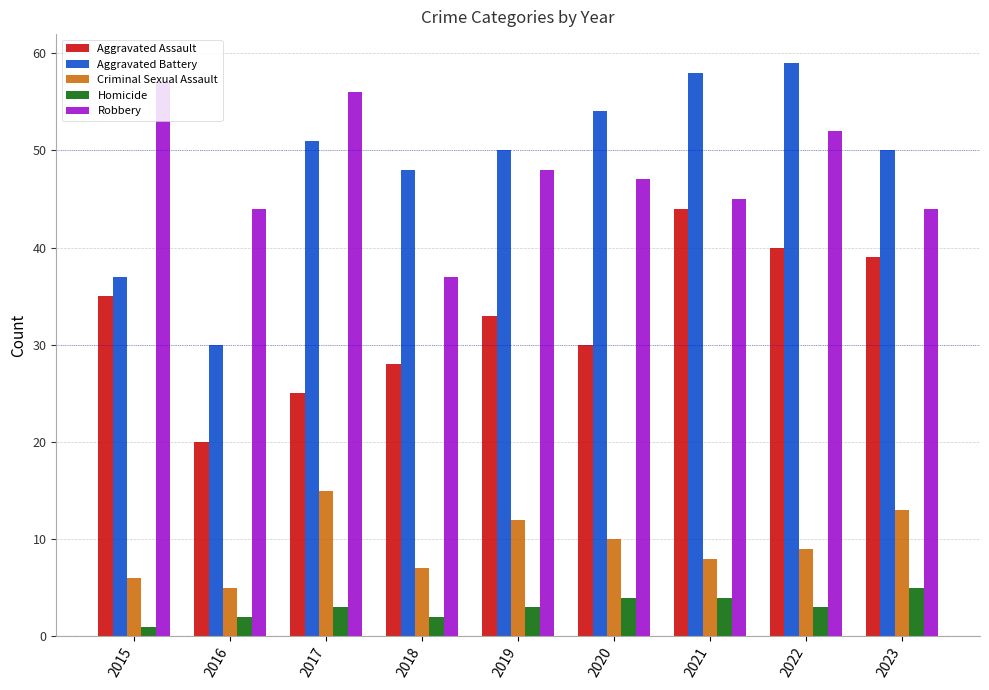

How many bars are there in total?

45